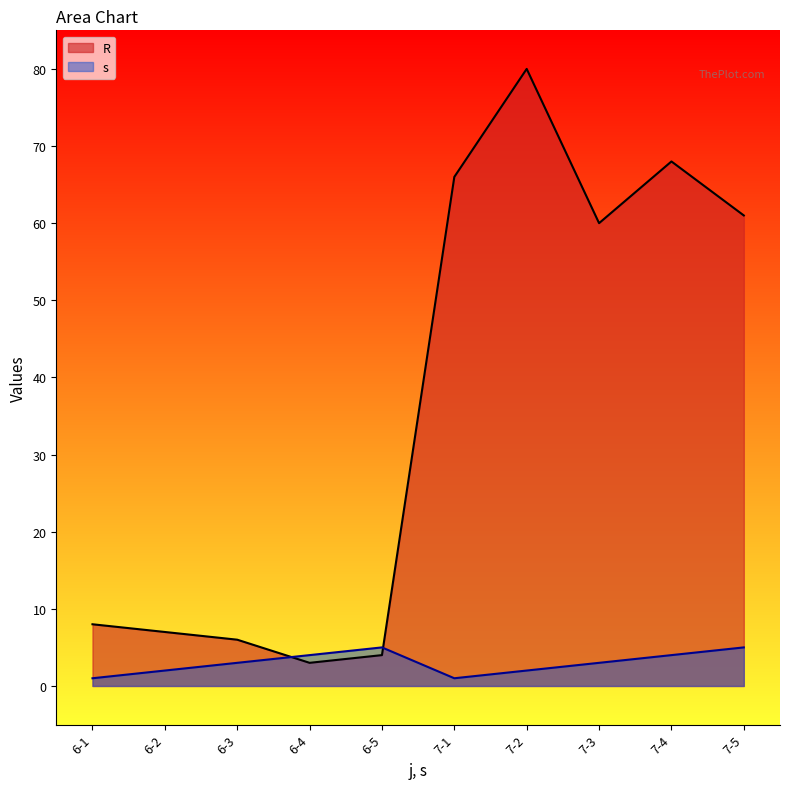

What is the total value across all series at 6-3?

9